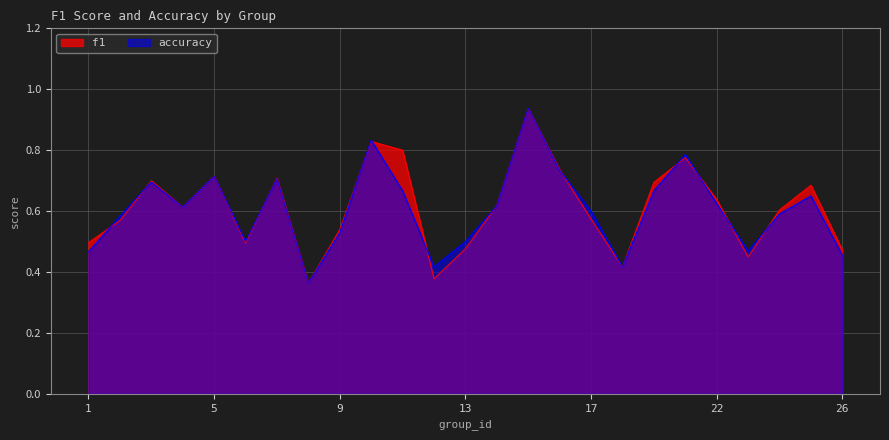

The value of f1 at 5 is 0.2. True or false?

False